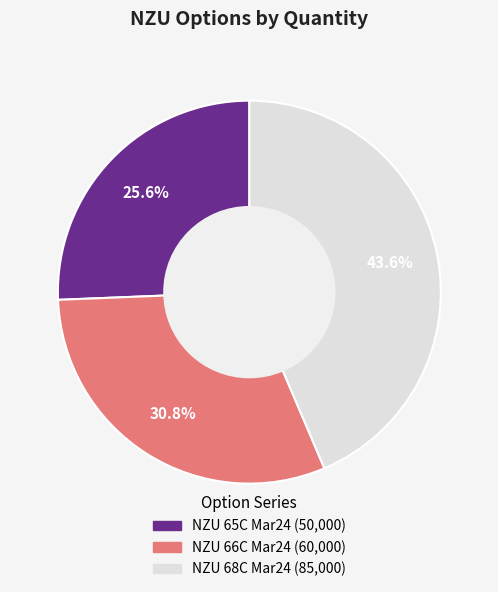

Does NZU 65C Mar24 account for over 50% of the chart?

No